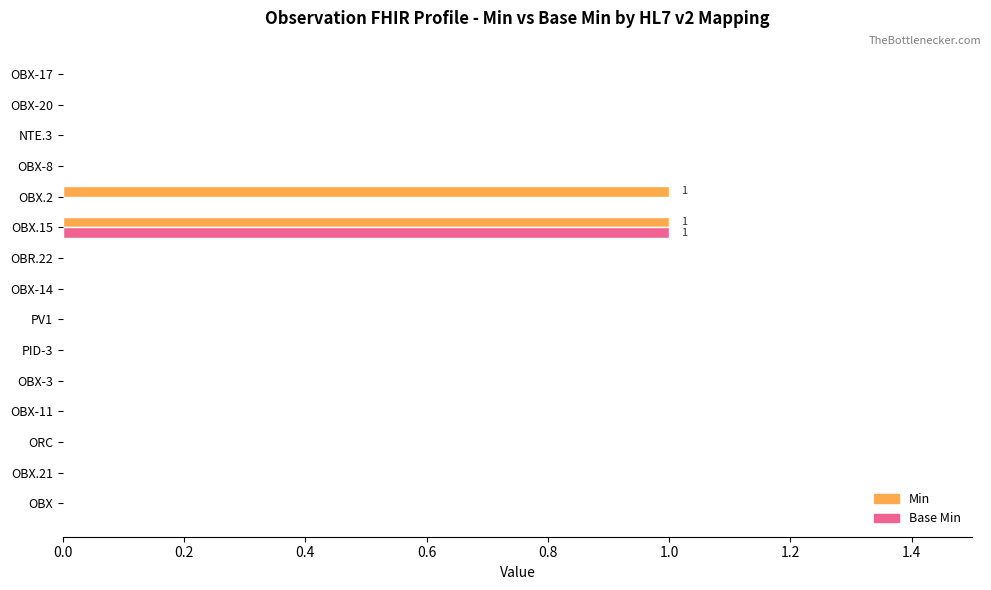

True or false: Min has a value of 0 at OBX.

True